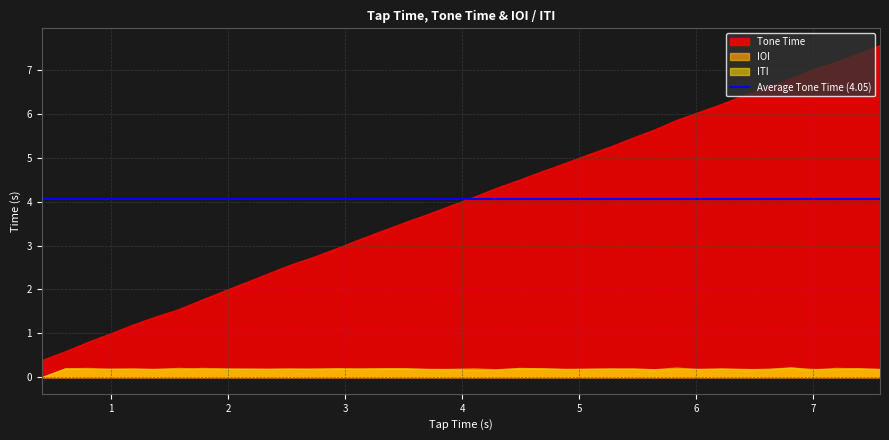

Between 26 and 32, which series saw the biggest shift?

Tone Time